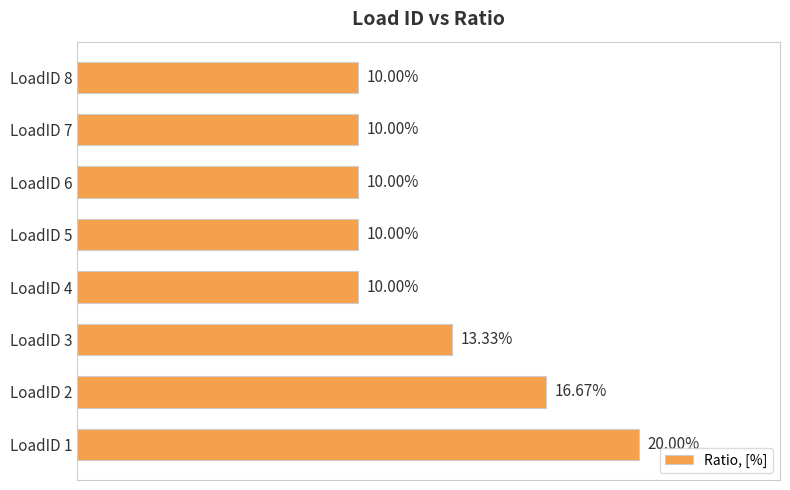

Are the bars horizontal?

Yes